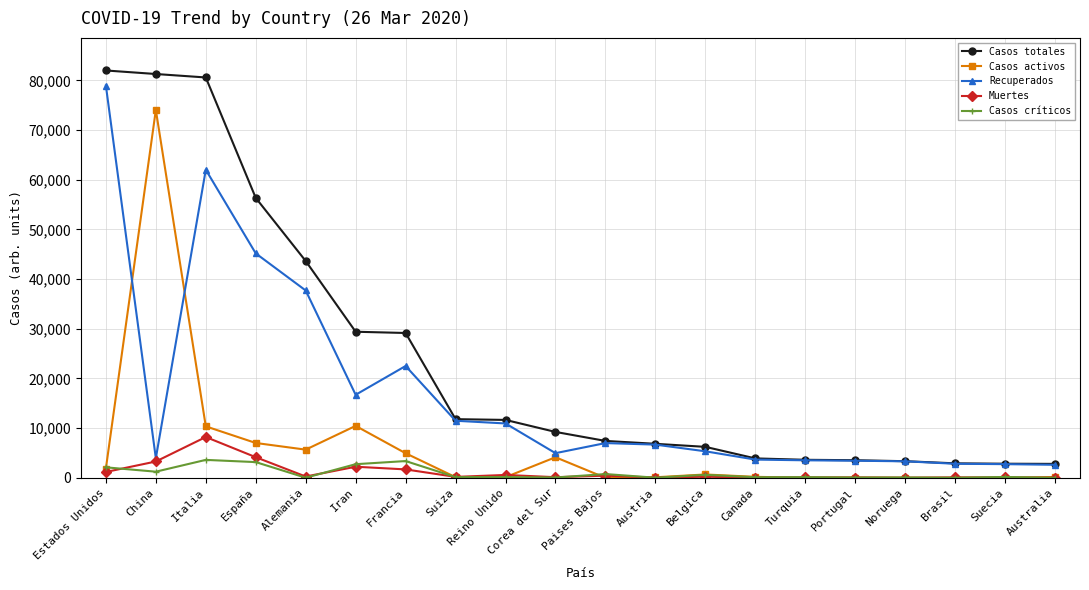

What is the maximum value shown in the chart?

81996